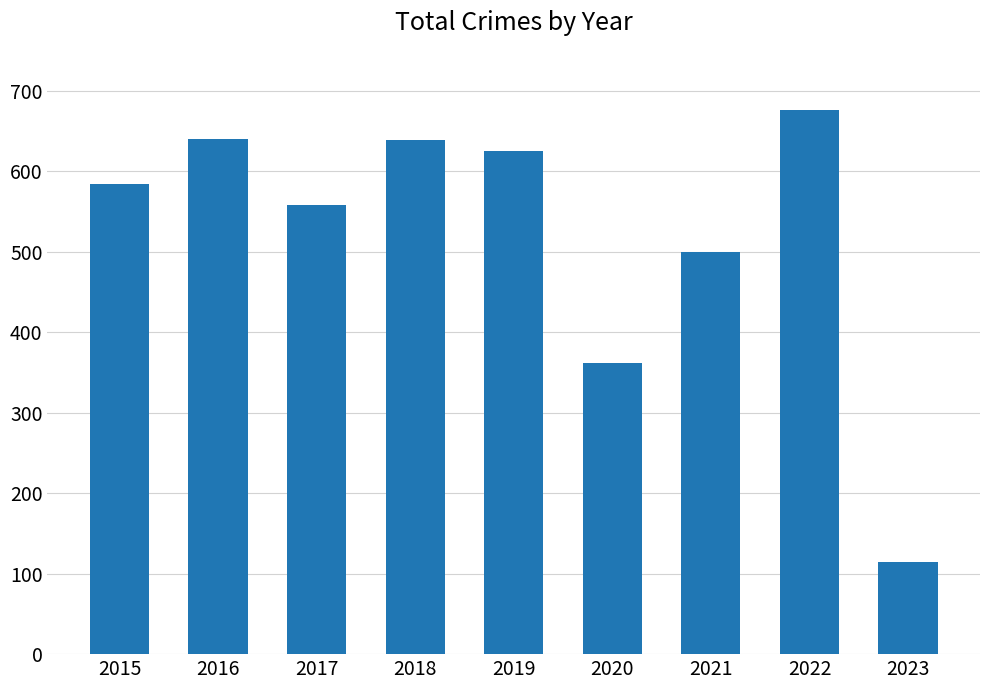

At which label is the value closest to 396?

2020